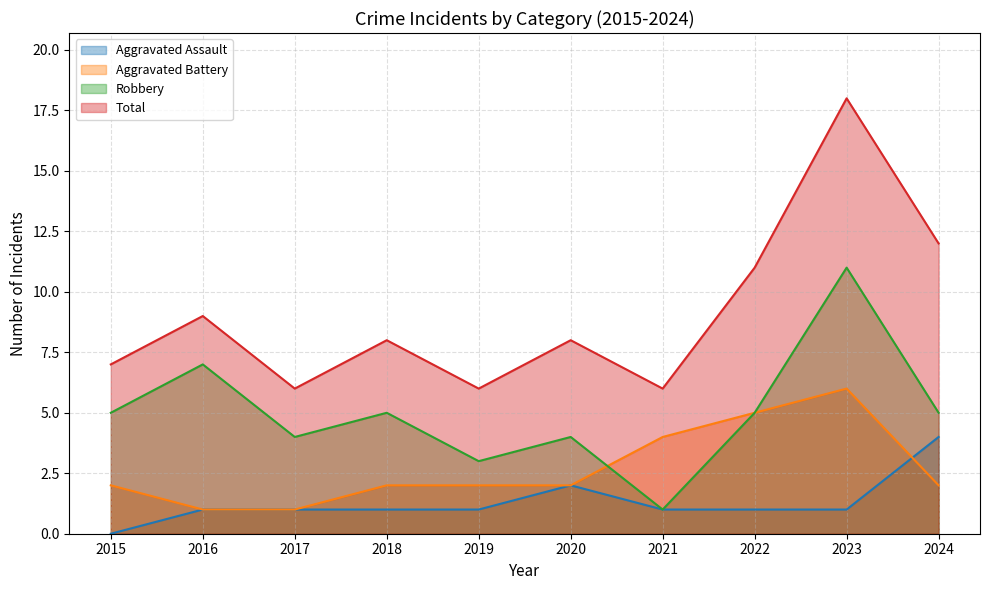

Between 2016 and 2021, which is larger?

2016